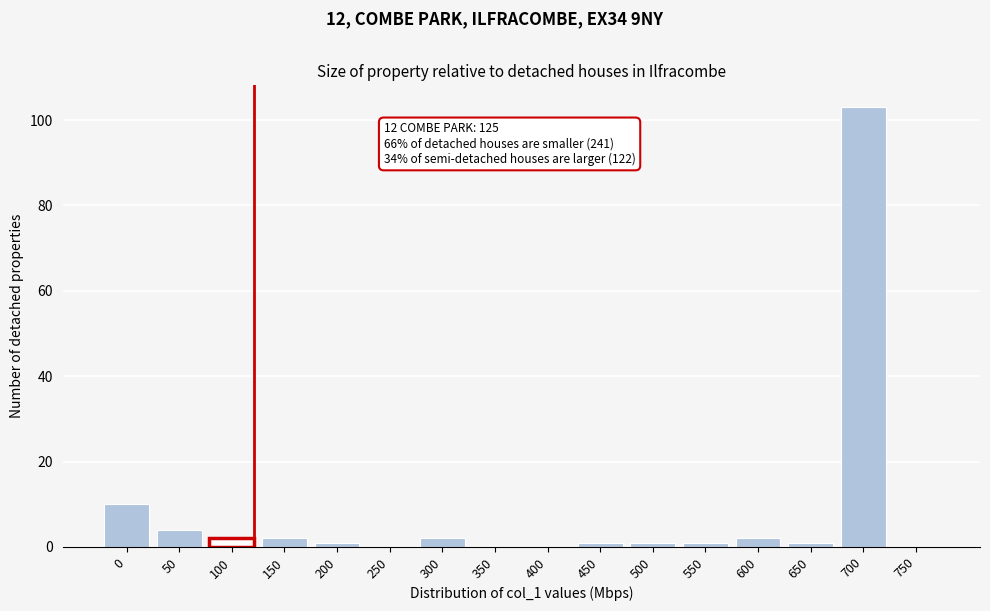

Reading right to left, what are all the values shown in this chart?

750=0	700=103	650=1	600=2	550=1	500=1	450=1	400=0	350=0	300=2	250=0	200=1	150=2	100=2	50=4	0=10